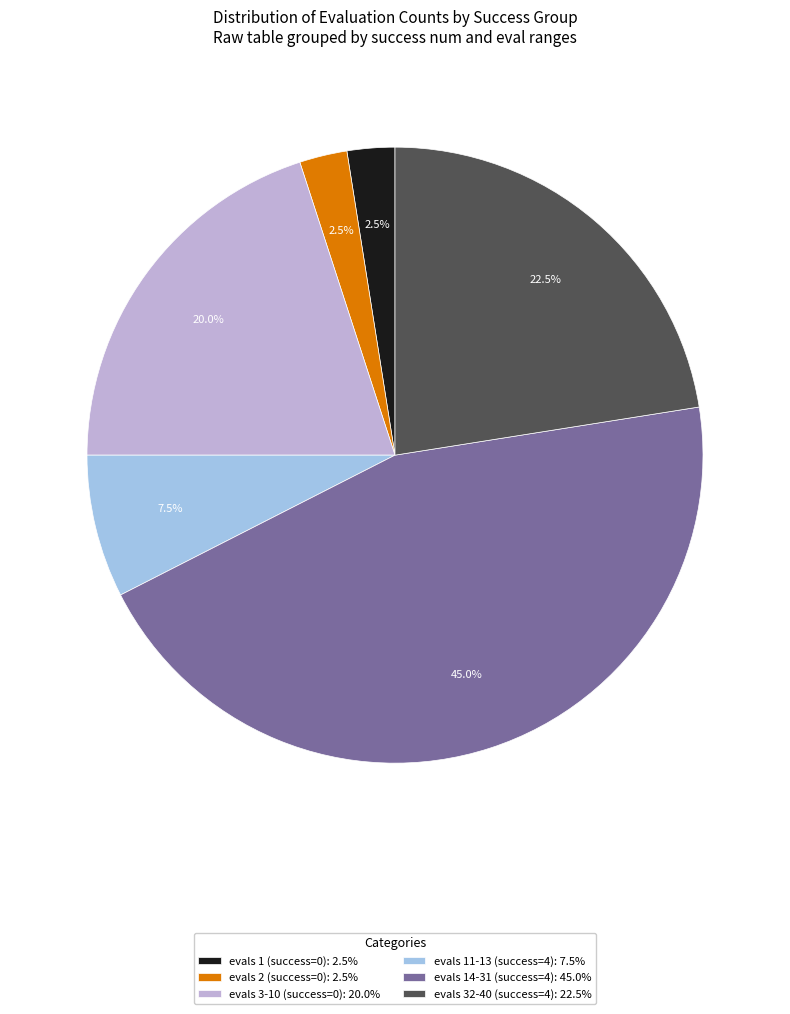

What percentage do evals 32-40 (success=4): 22.5% and evals 14-31 (success=4): 45.0% together represent?

67.5%